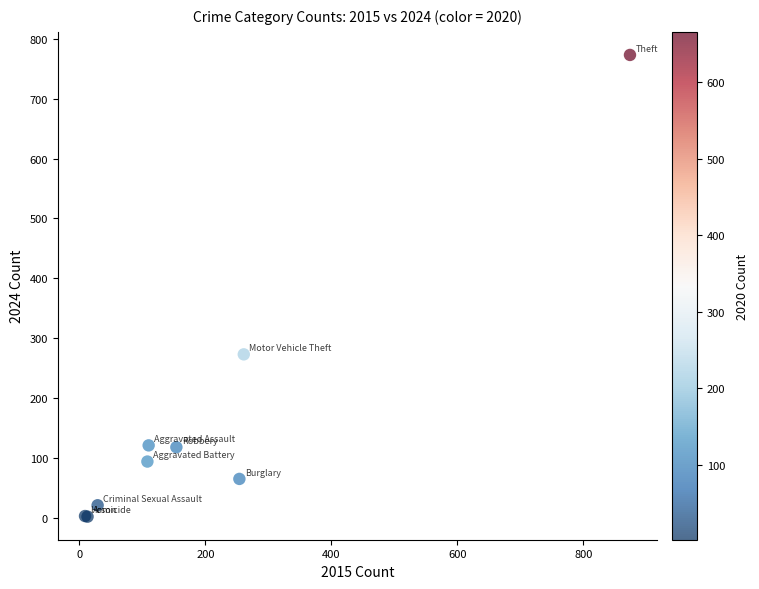

What Y value in the scatter plot is closest to 387?

273